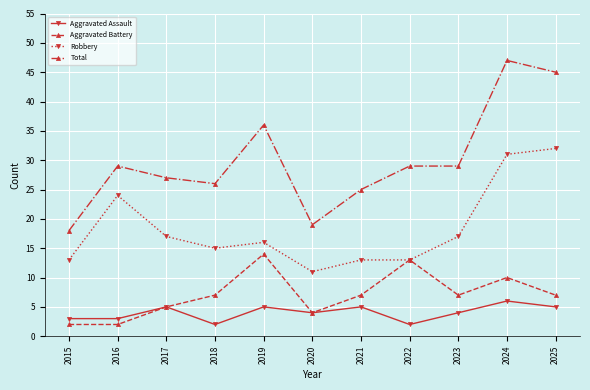

What is the difference between the second highest and second lowest values in the Aggravated Battery series?

11